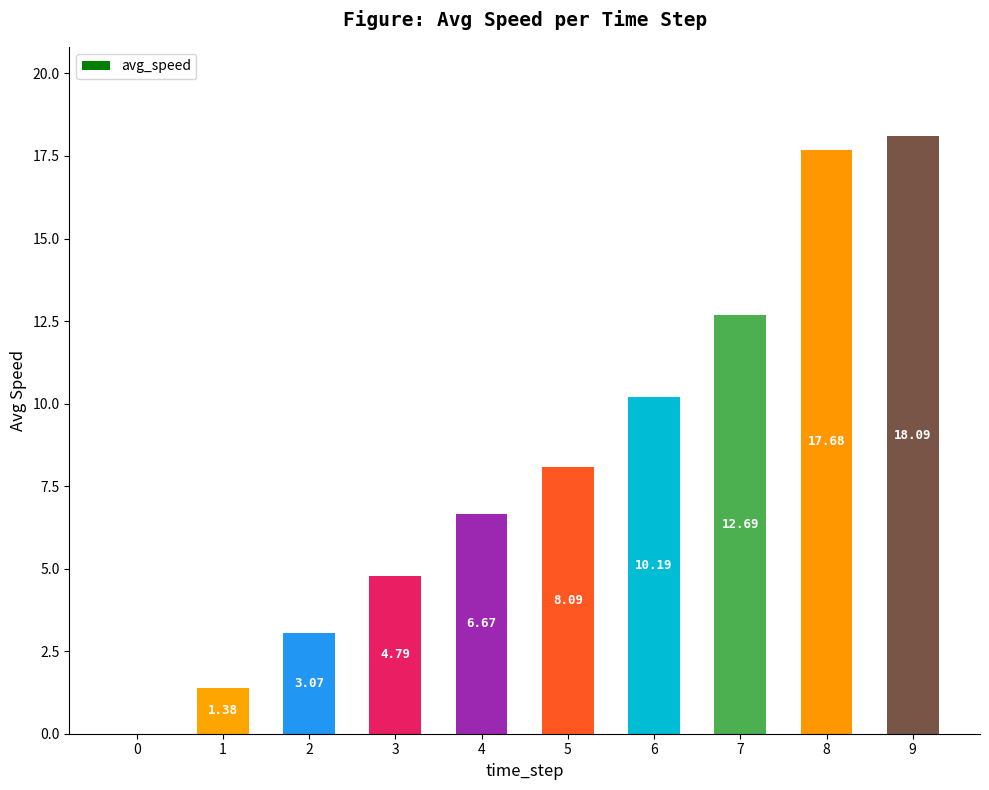

Between 7 and 2, which is larger?

7